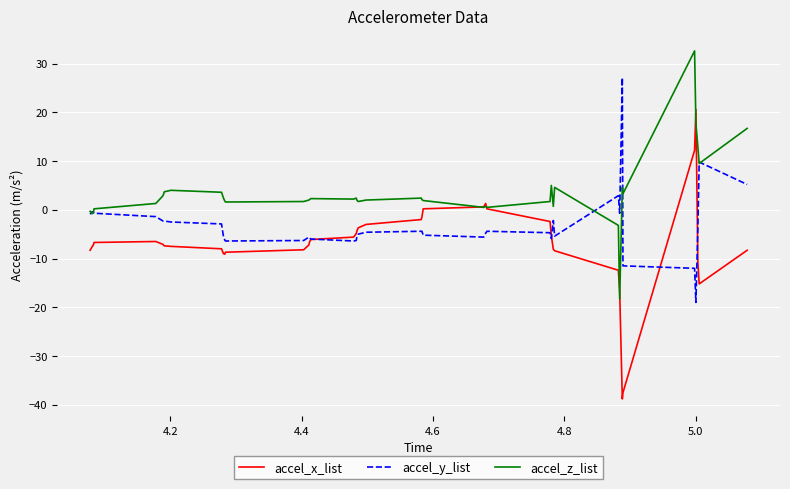

How many lines are shown in the chart?

3